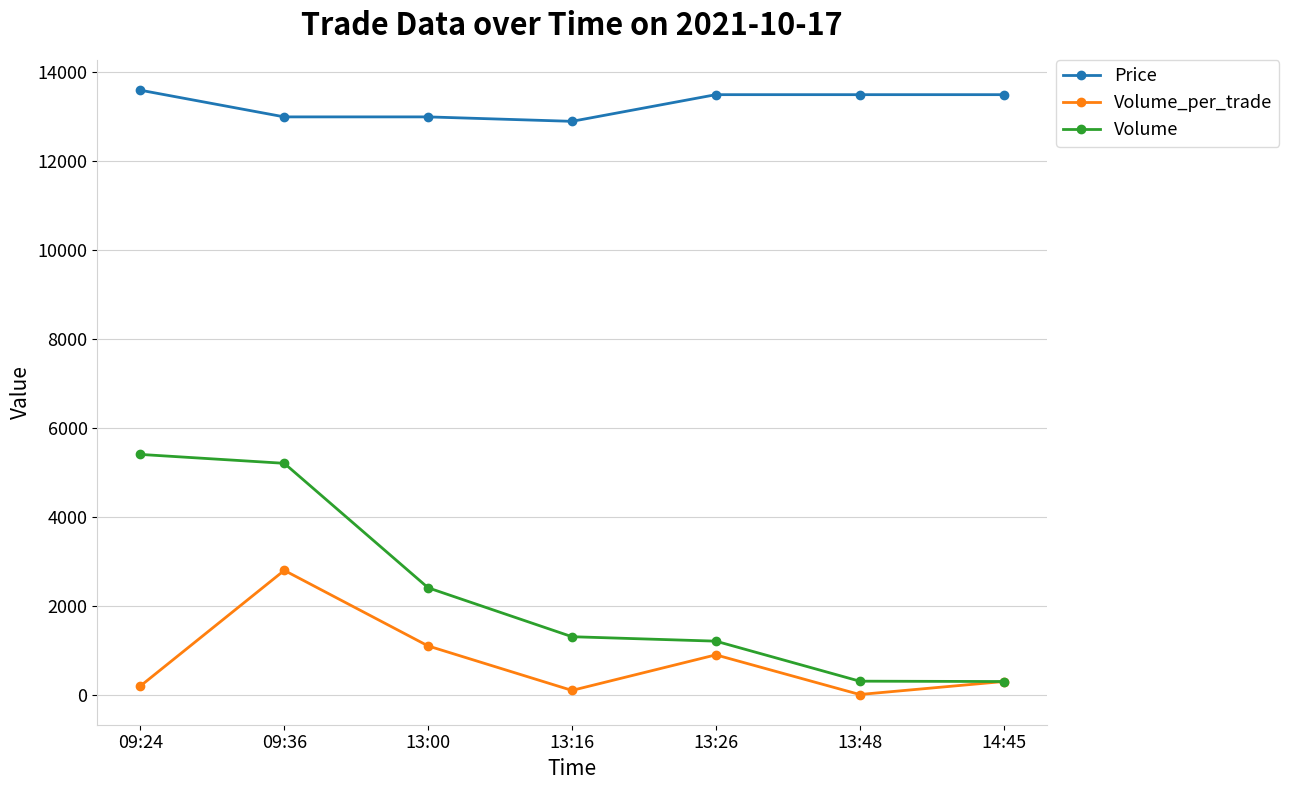

The Volume_per_trade series shows 518 at 13:00. True or false?

False